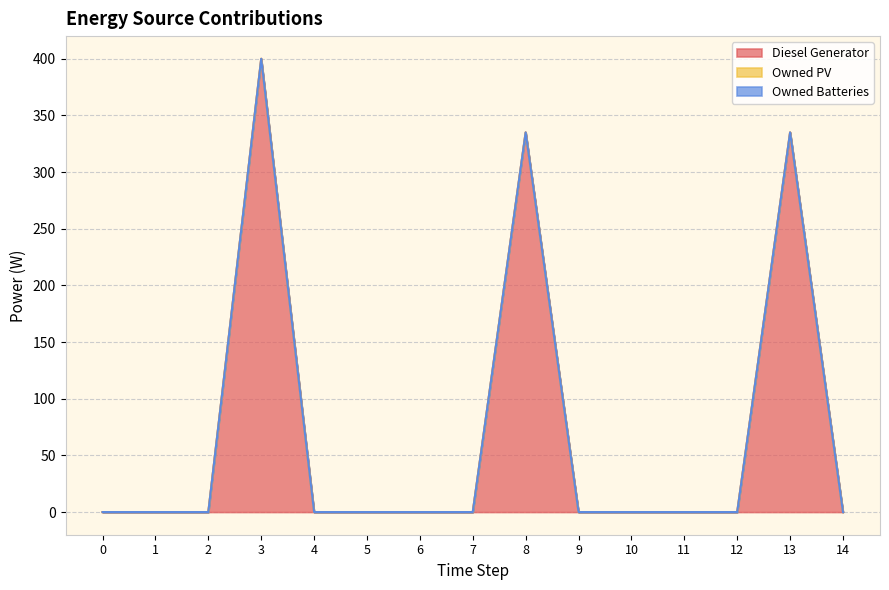

True or false: Owned Batteries and Owned PV intersect in this chart.

False